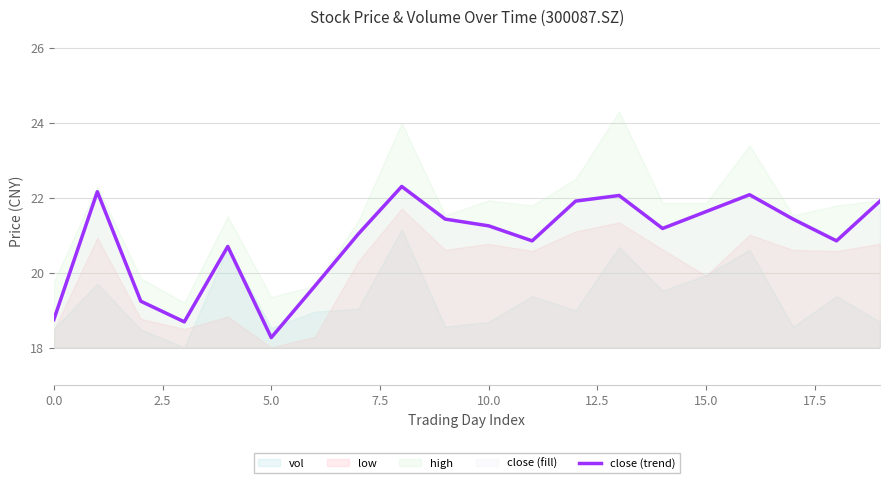

At which label does close (trend) reach its minimum?

5.0